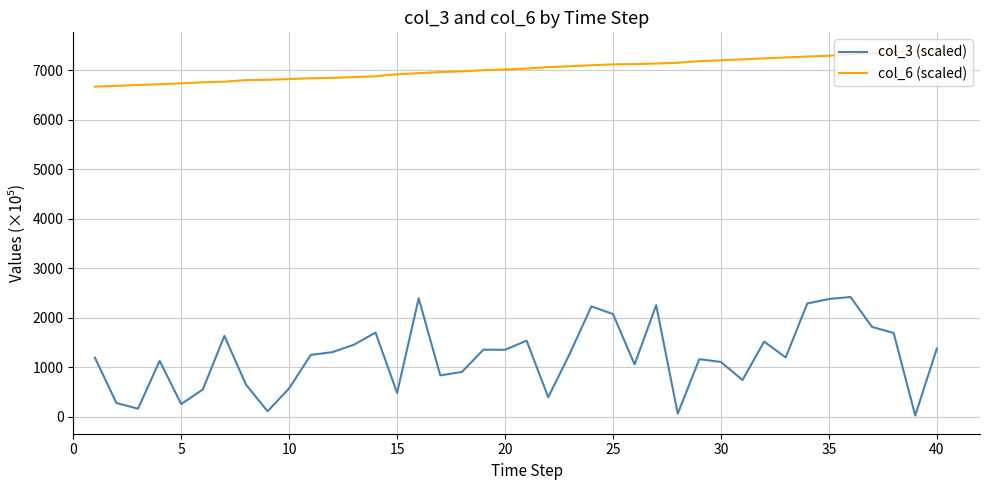

What is the greatest value displayed?

7396.0